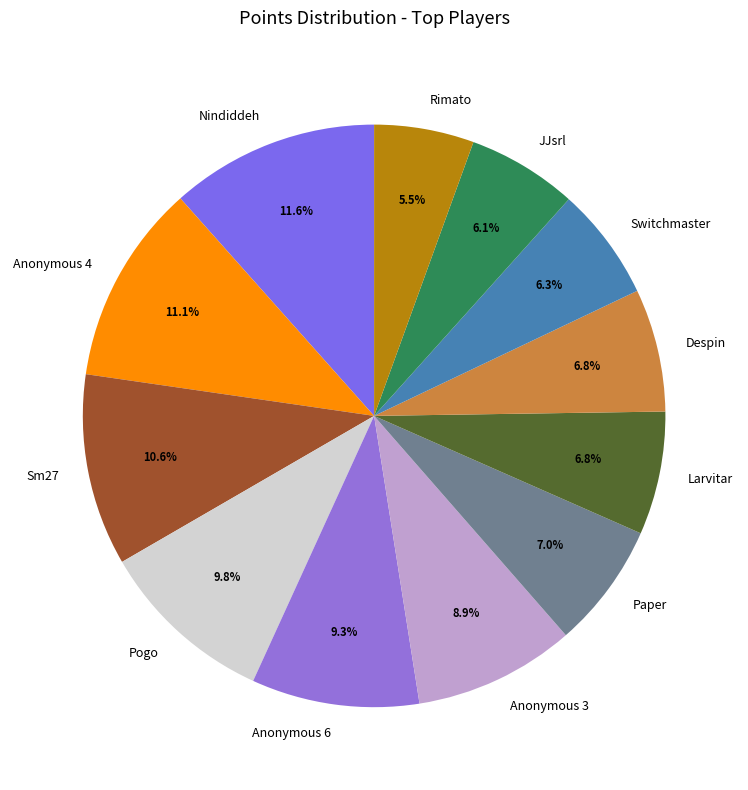

Which category has the smallest portion of the pie?

Rimato